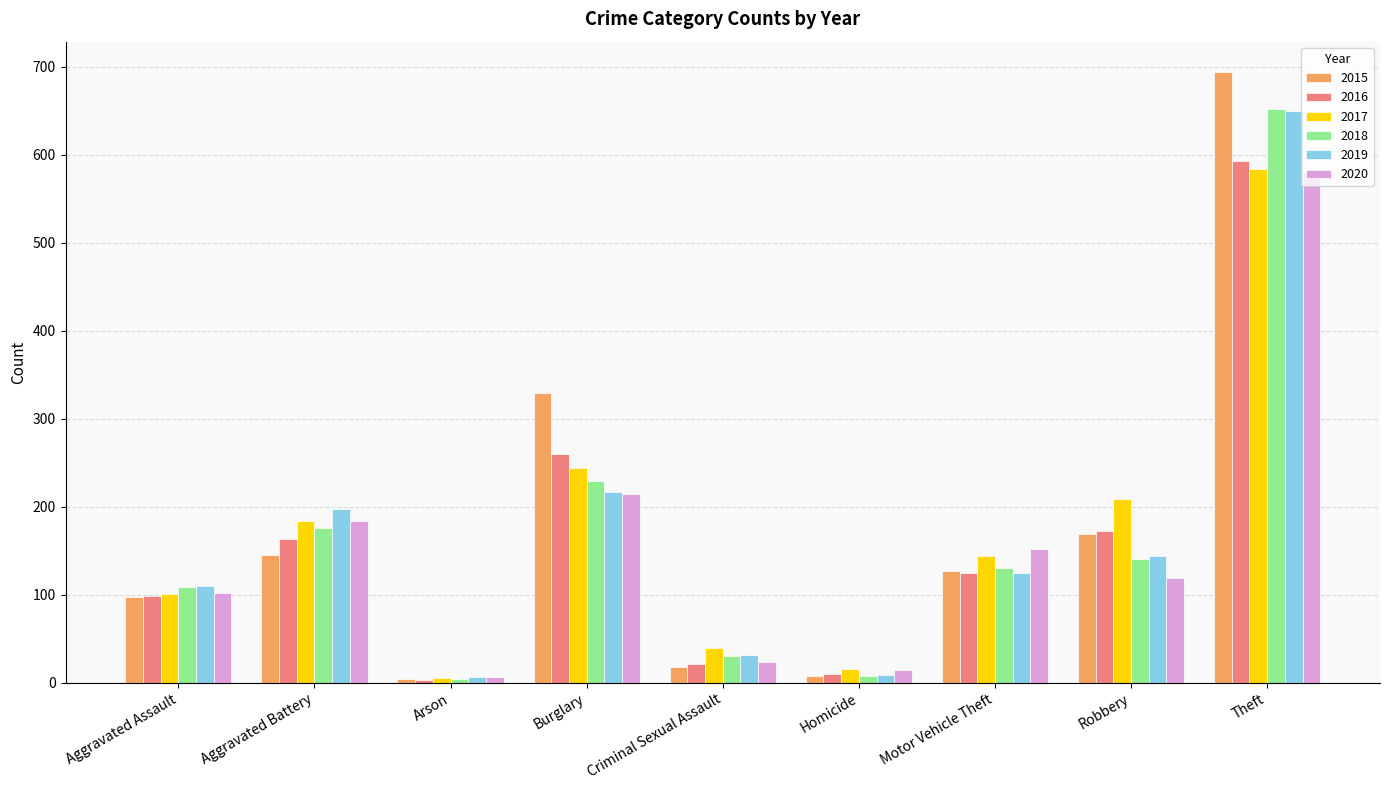

What is the minimum value for 2019?

6